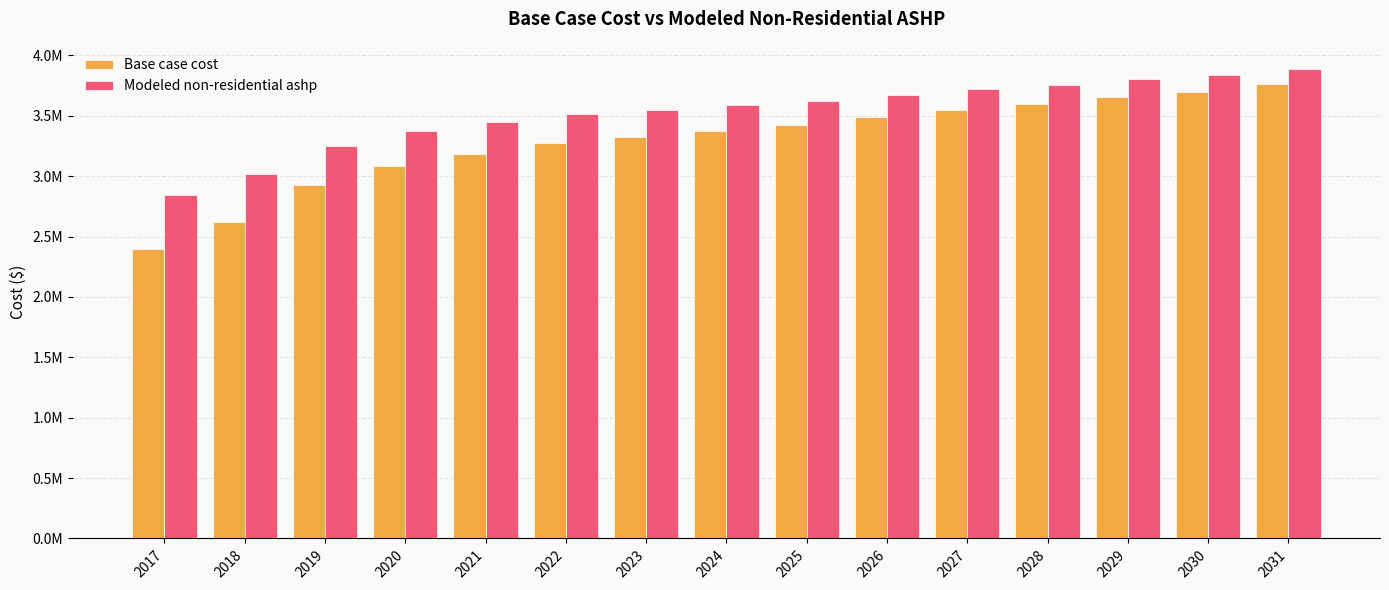

What are all the series names shown in the legend?

Base case cost, Modeled non-residential ashp